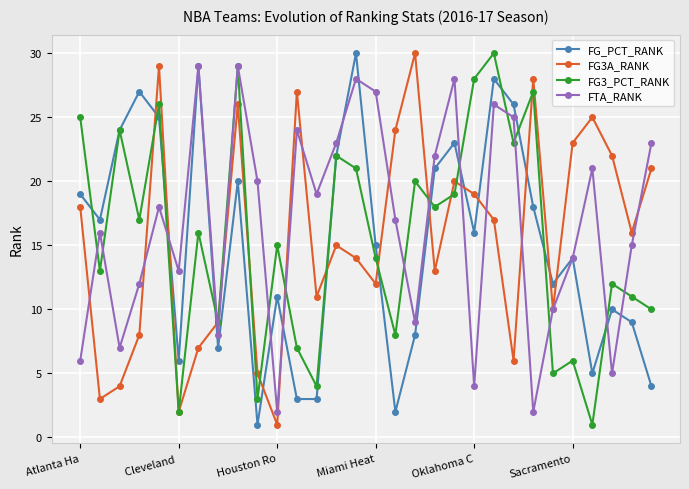

In FTA_RANK, how many points are higher than both neighbors (excluding endpoints)?

9